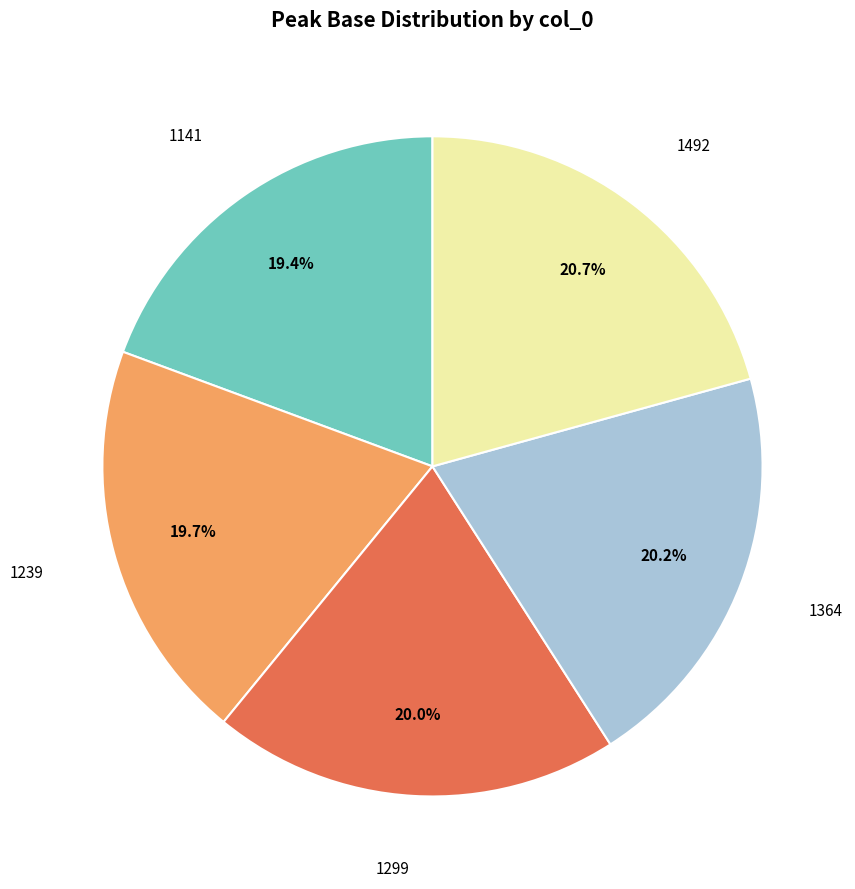

Does any single category account for the majority?

No